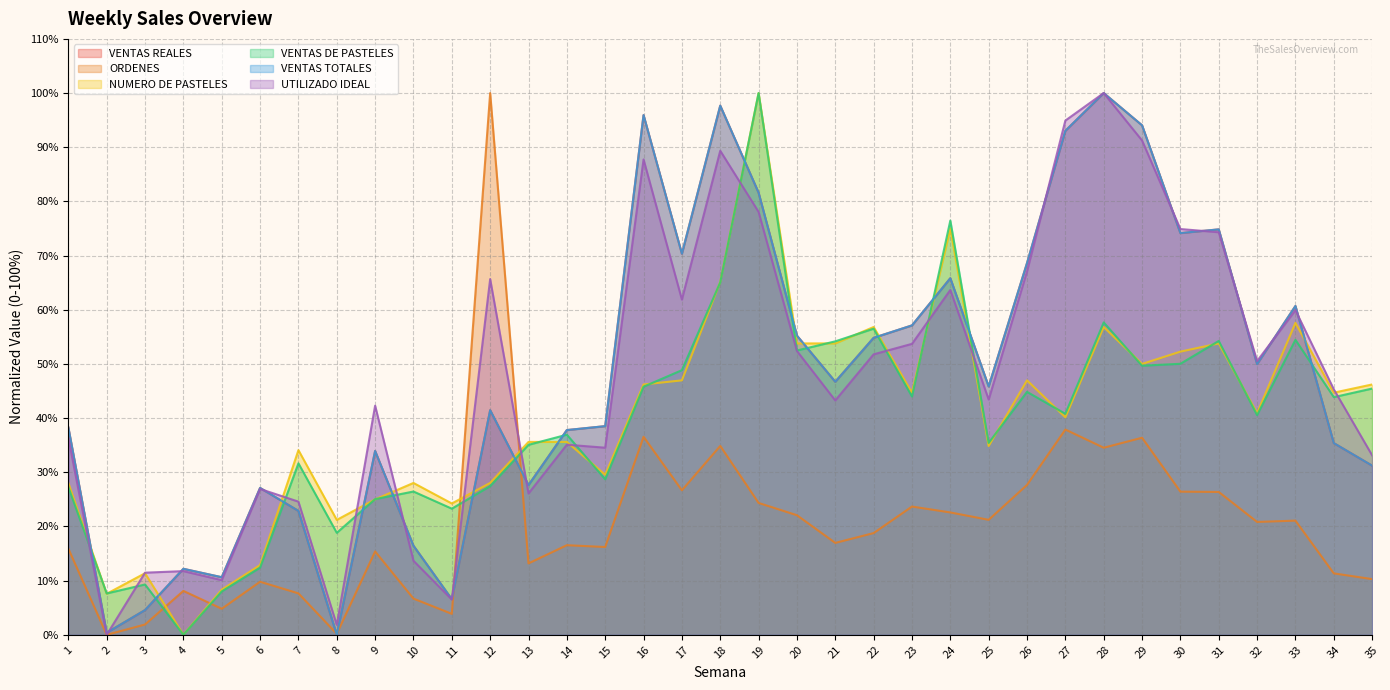

Rank the series at 21 from highest to lowest value.

VENTAS DE PASTELES, NUMERO DE PASTELES, VENTAS TOTALES, VENTAS REALES, UTILIZADO IDEAL, ORDENES